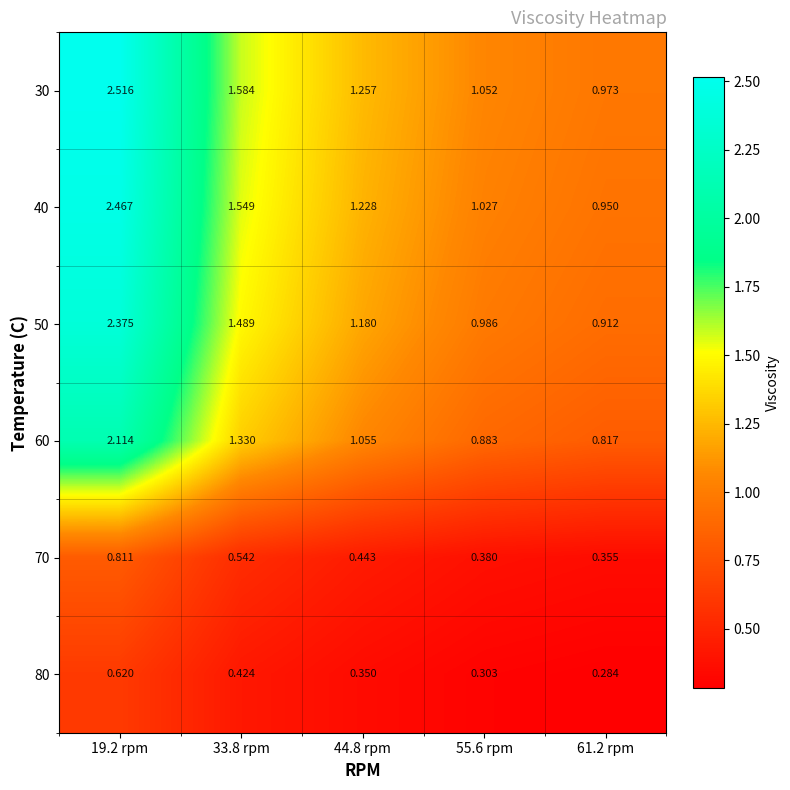

Which series has the largest total across all categories?

30